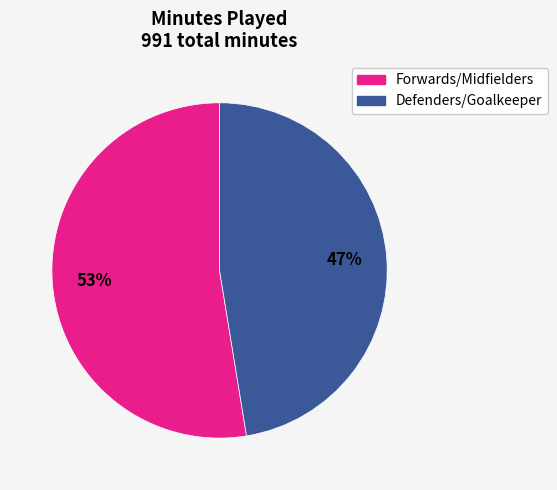

Is there any slice that represents more than half of the pie?

Yes